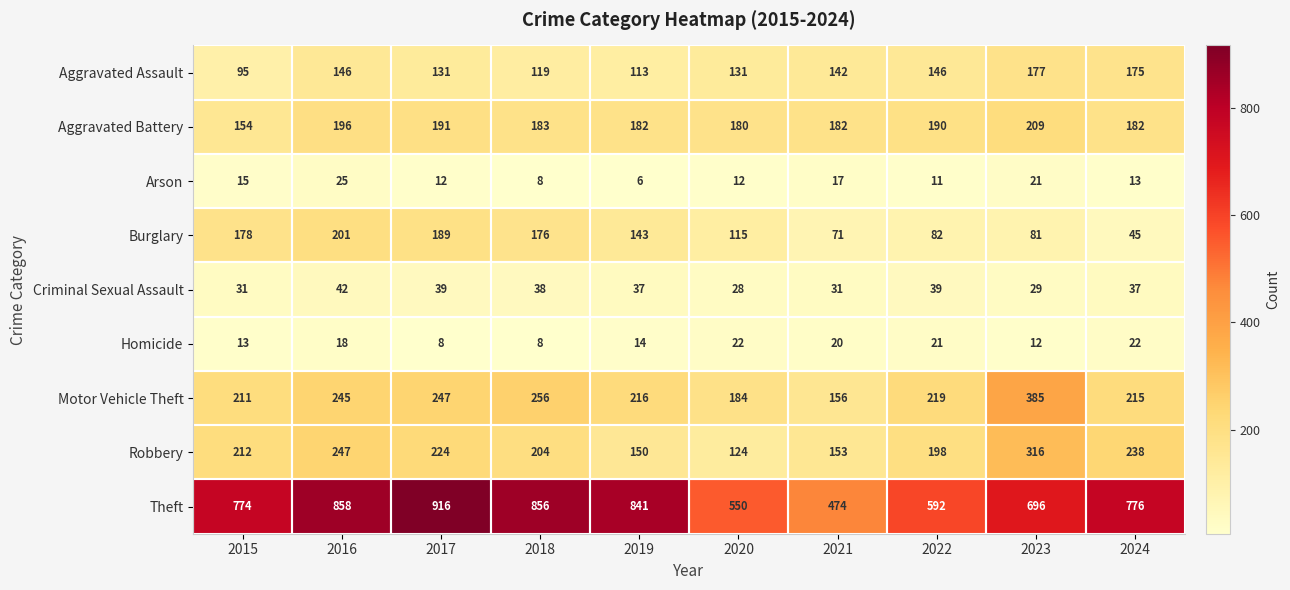

At which label does Motor Vehicle Theft reach its minimum?

2021